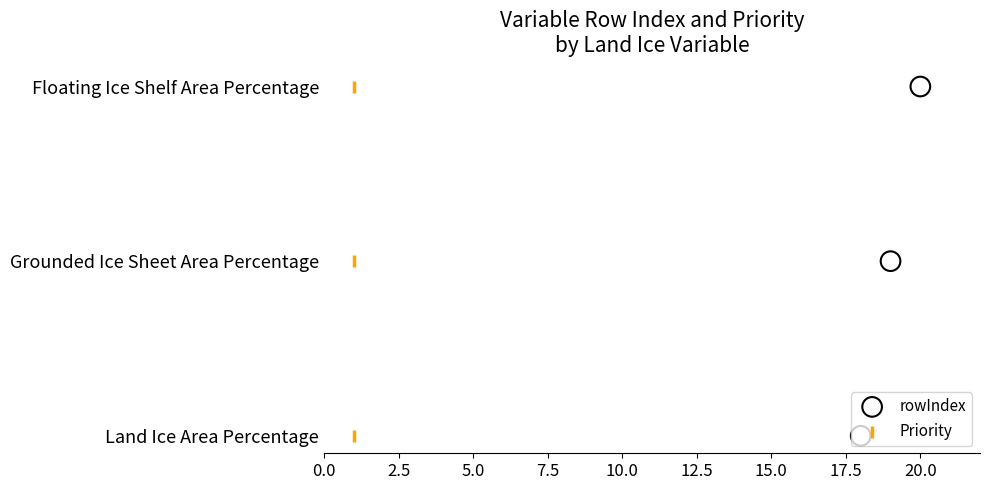

What are all the series names shown in the legend?

rowIndex, Priority